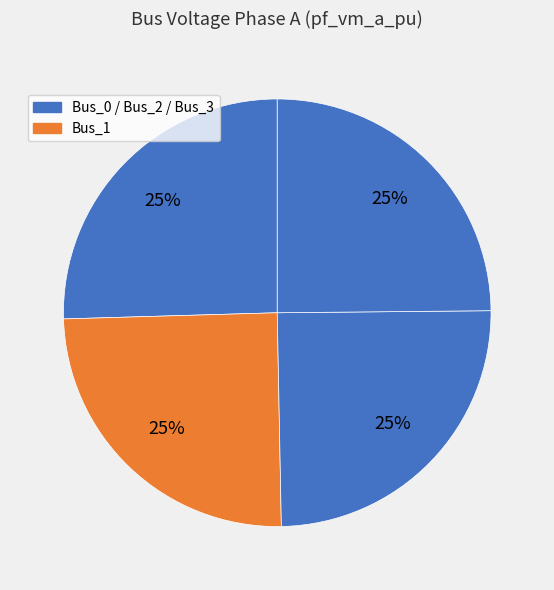

Count the number of slices in the pie.

4